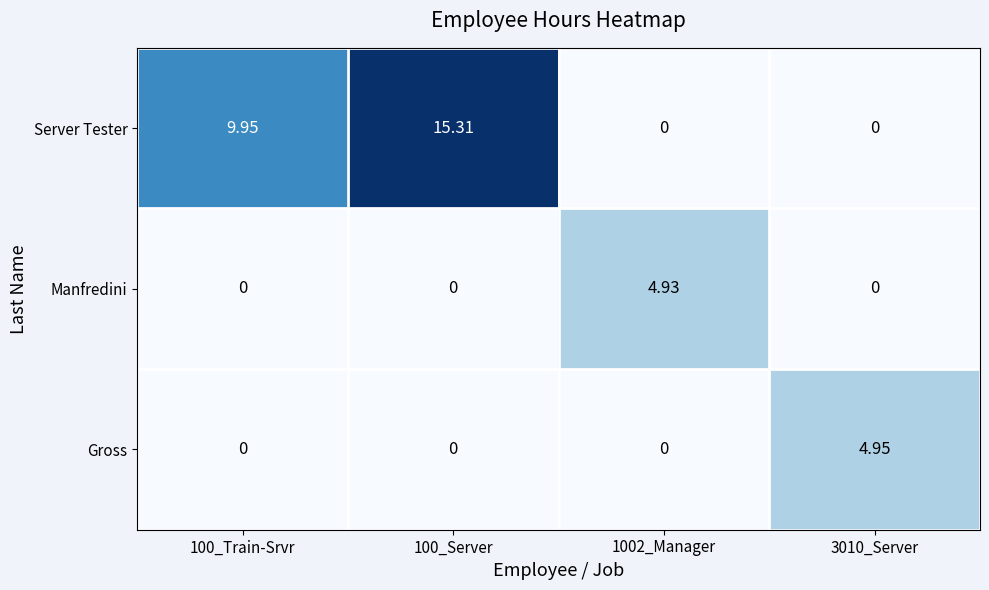

Is the value of Gross at 100_Server greater than the value of Manfredini at 1002_Manager?

No